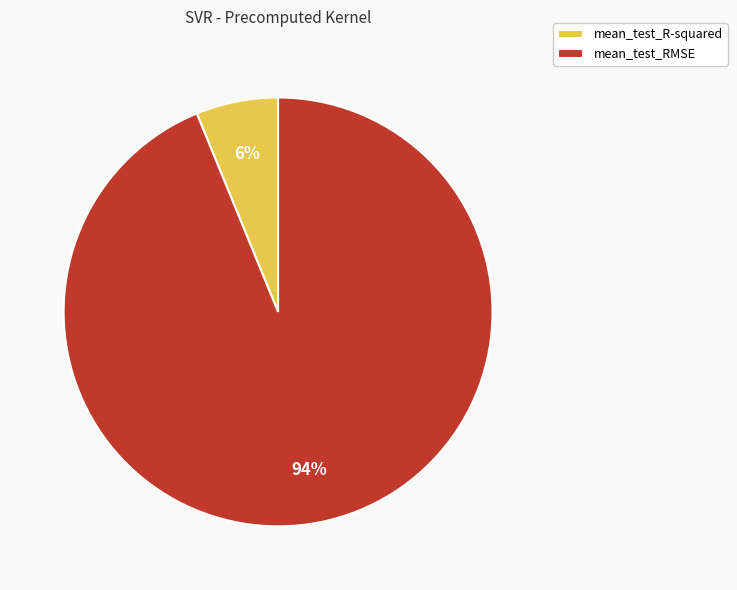

How many slices are in this pie chart?

2